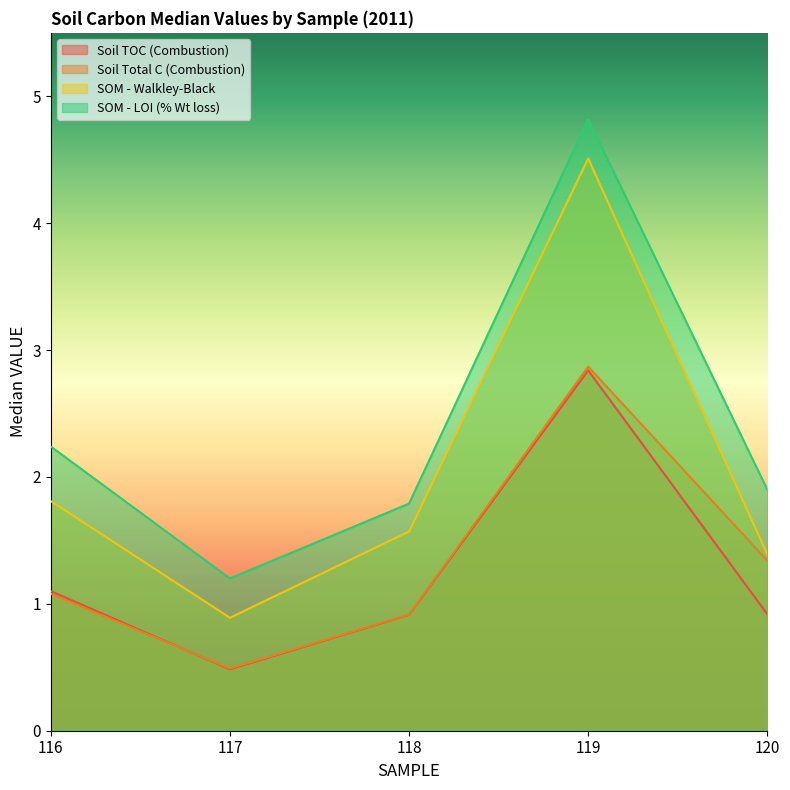

What is the sum of the Soil Total C (Combustion) values at 116 and 118?

2.0